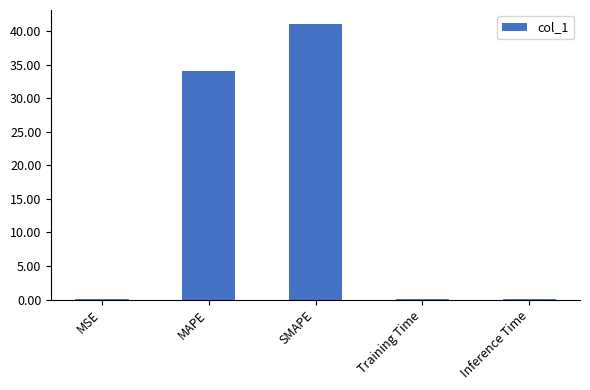

How many categories are shown in the chart?

5